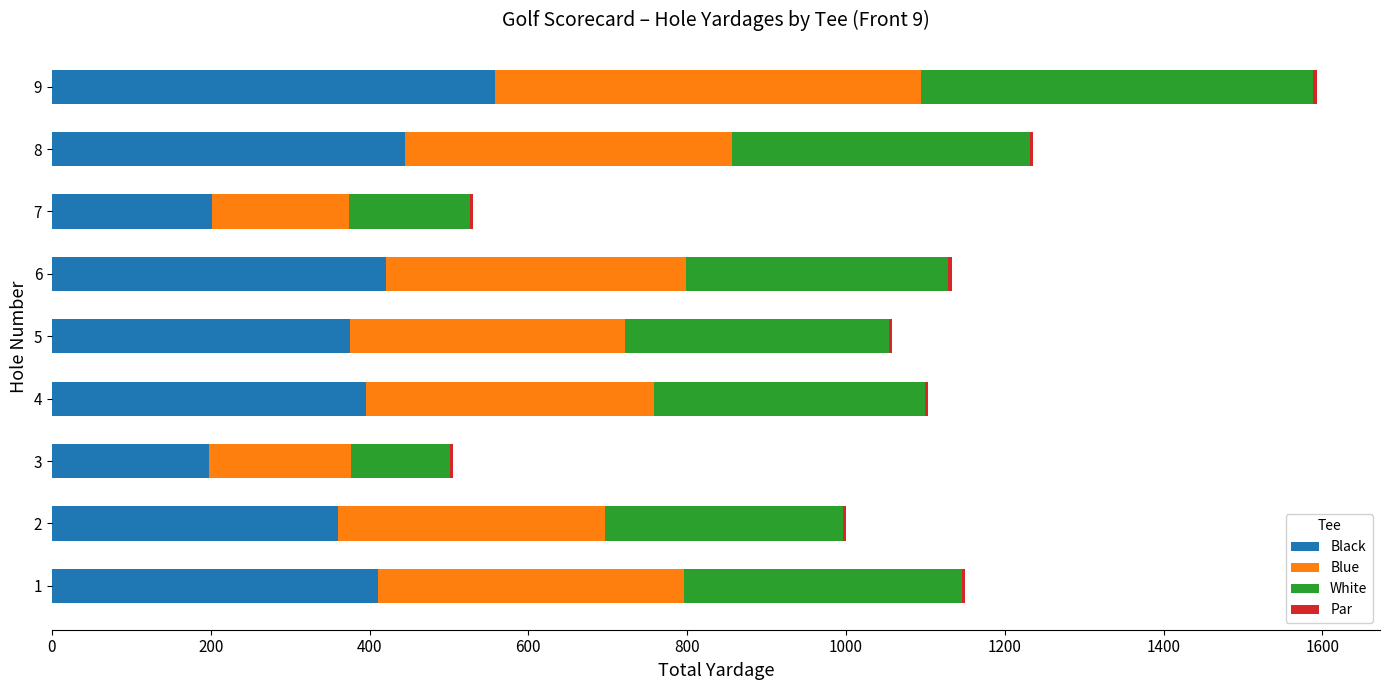

At which category is the sum across all series the highest?

9